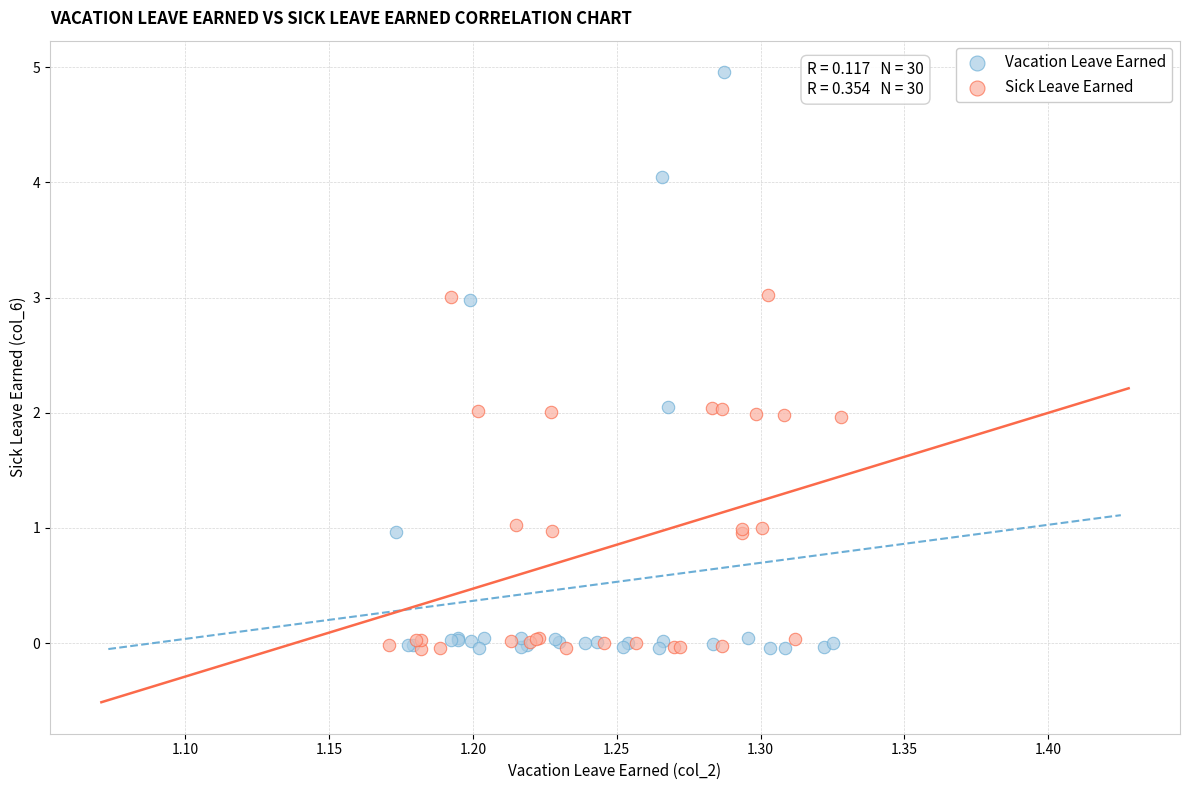

Which series reaches the maximum Y coordinate?

Vacation Leave Earned